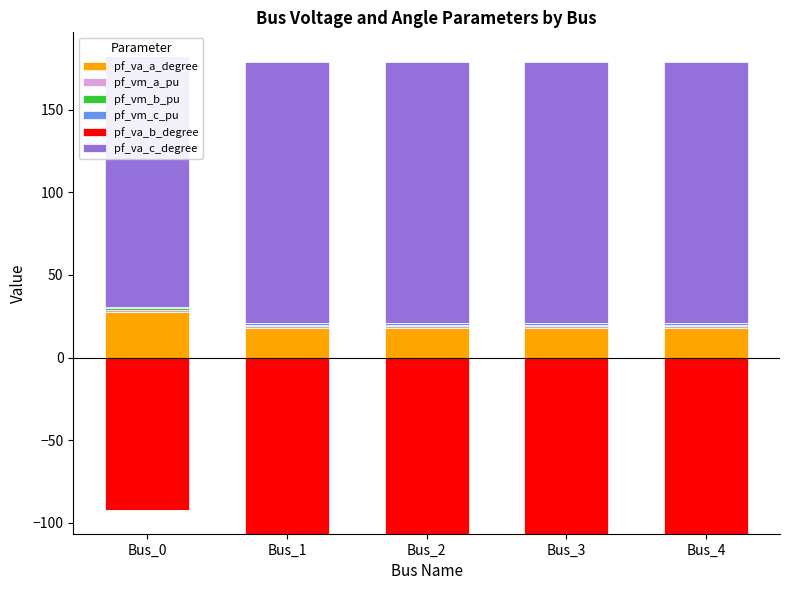

What is the minimum value for pf_vm_c_pu?

0.9